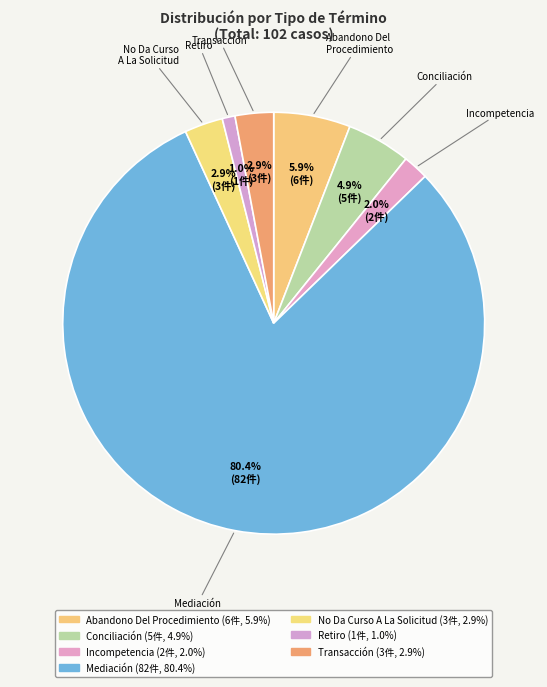

Count the number of slices in the pie.

7